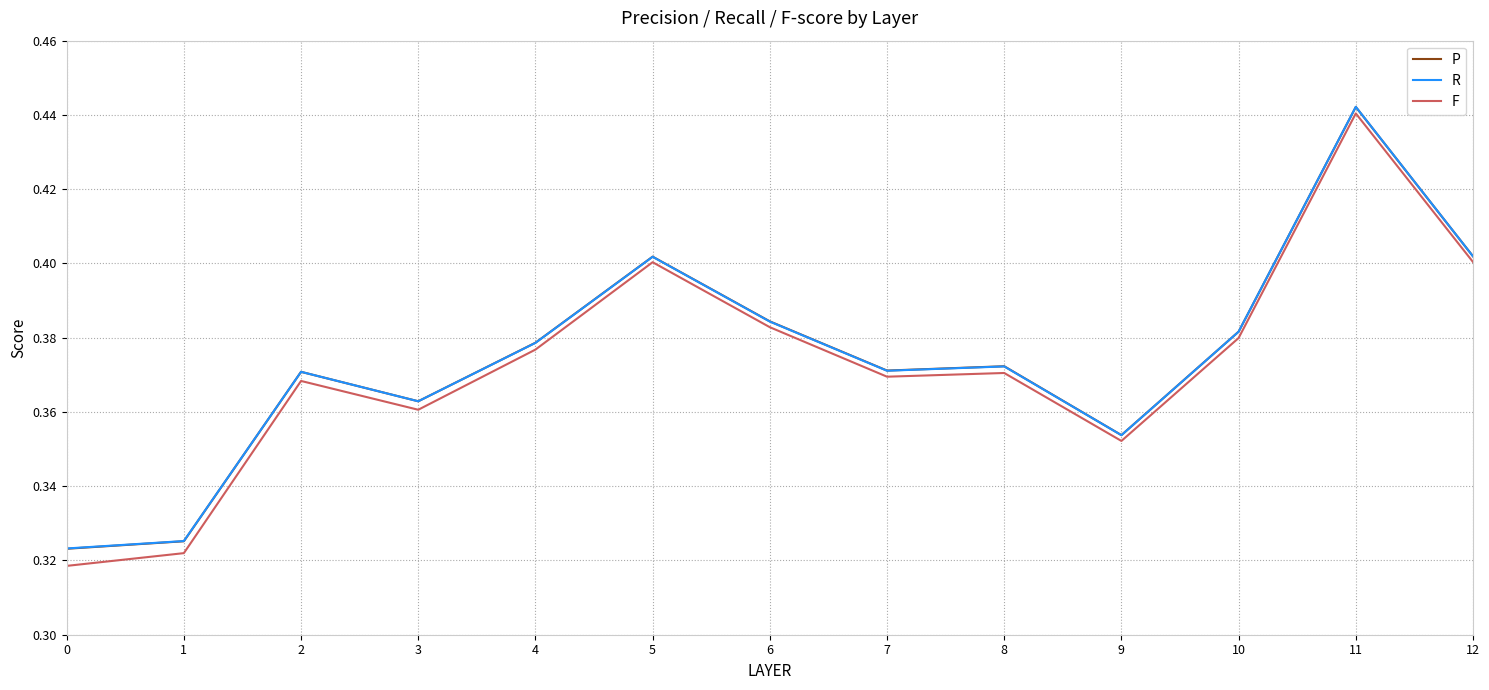

What are all the series names shown in the legend?

P, R, F